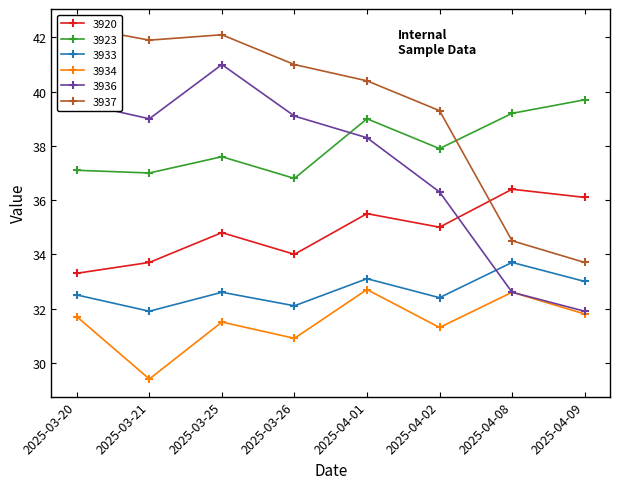

After their last crossing, which series has the higher values: 3920 or 3936?

3920